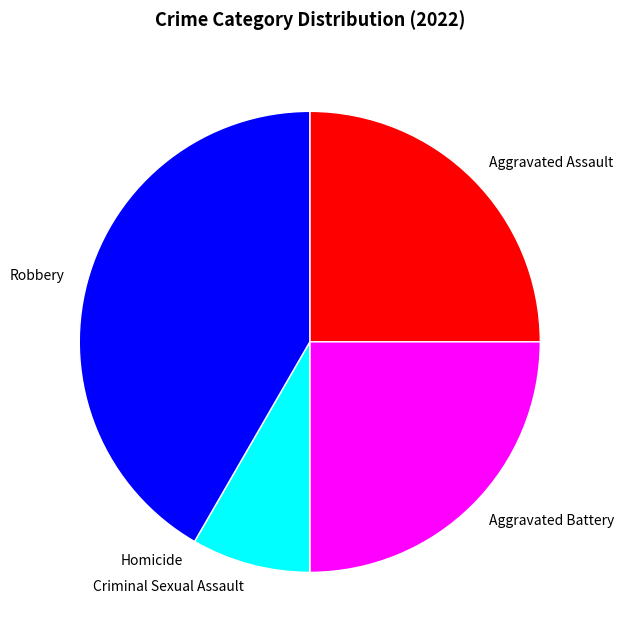

True or false: Aggravated Assault accounts for 25% of the total.

True